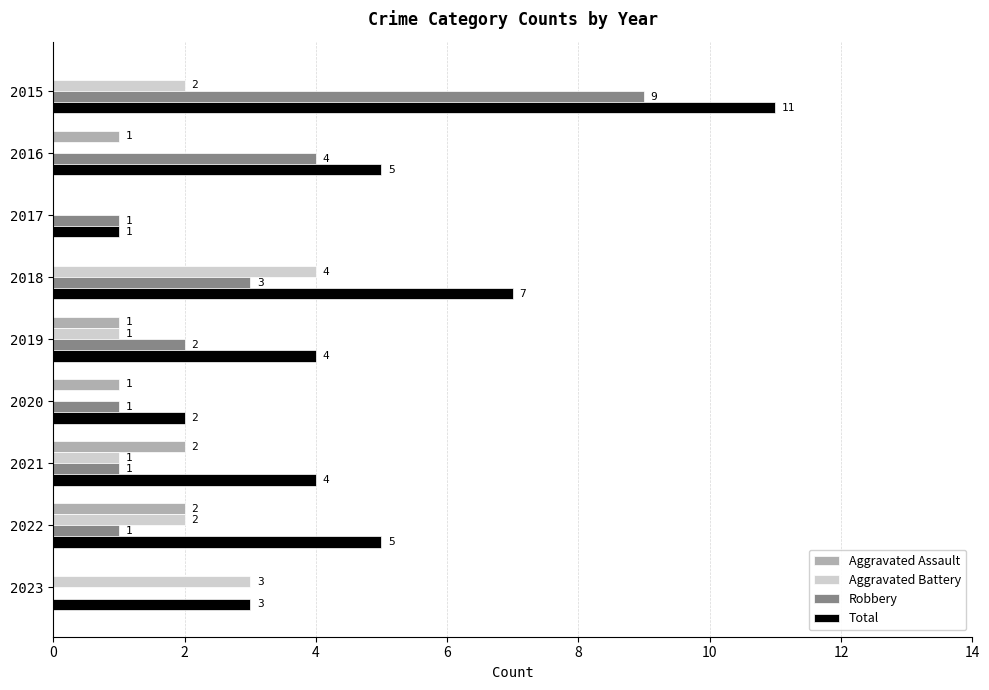

How many Robbery values are between 1 and 3?

6